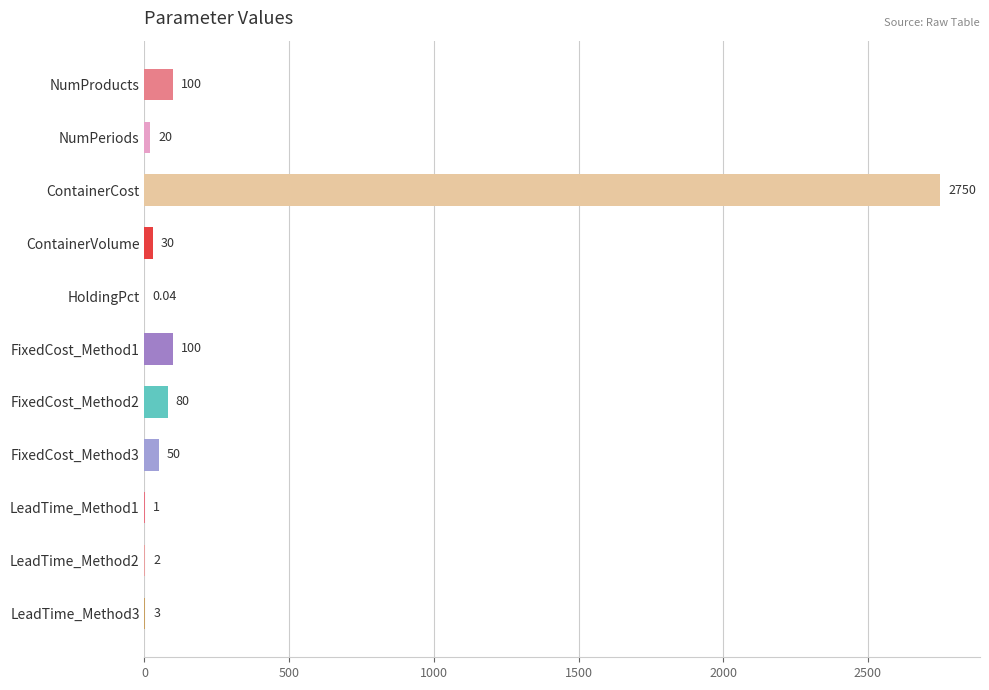

What is the sum of all values?

3136.0